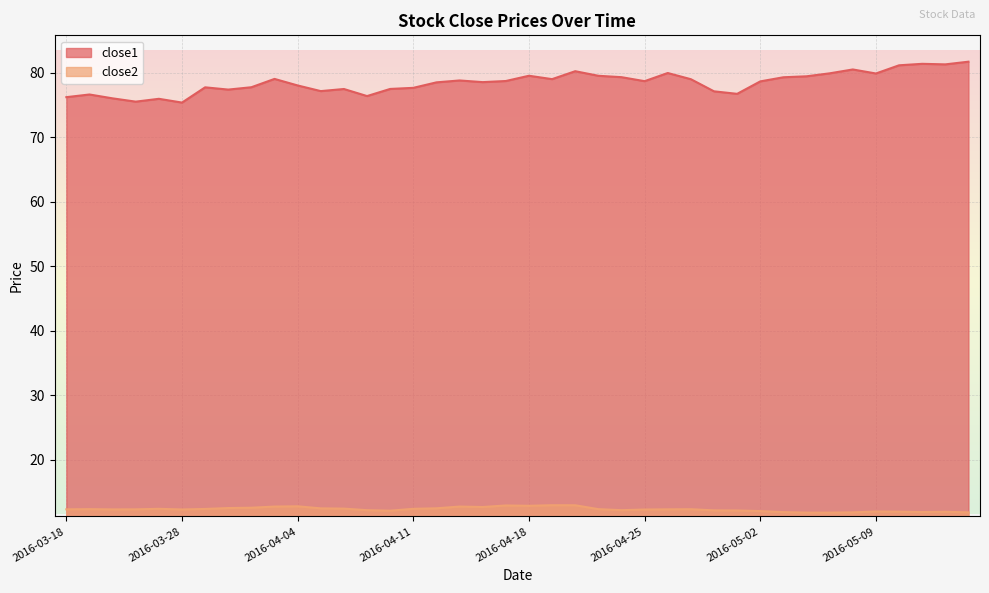

At which category does the chart reach its minimum across all series?

2016-05-04